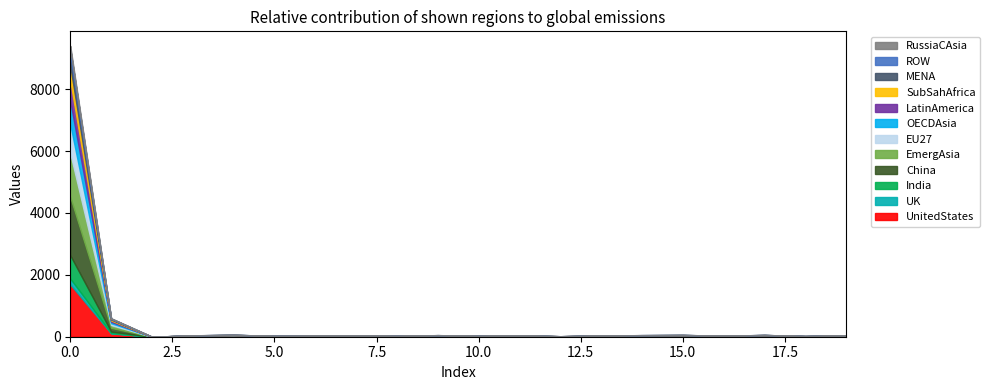

The value of indicators at 19 is 64. True or false?

False